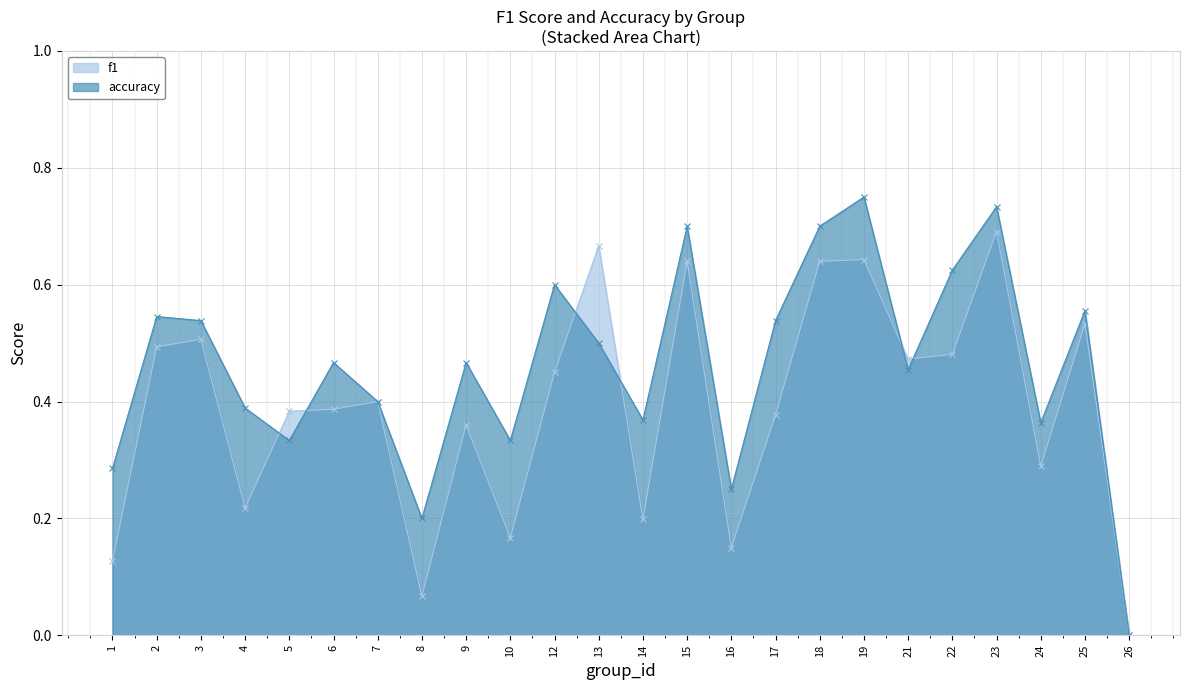

What is the difference between the highest and lowest values at 13?

0.2